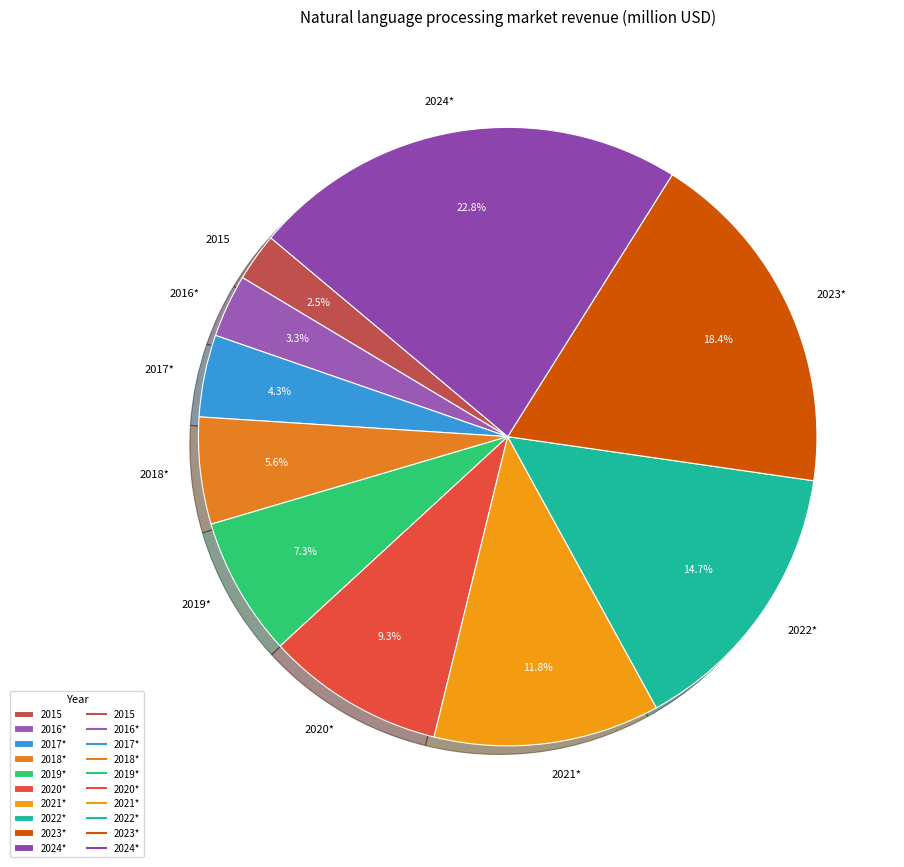

Does any single category account for the majority?

No